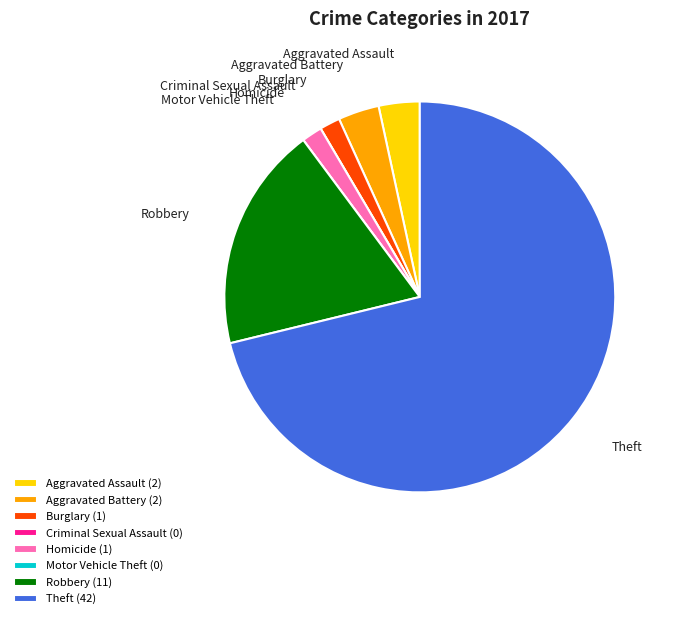

What is the ratio of the value at Burglary (1) to the value at Aggravated Battery (2)?

0.5